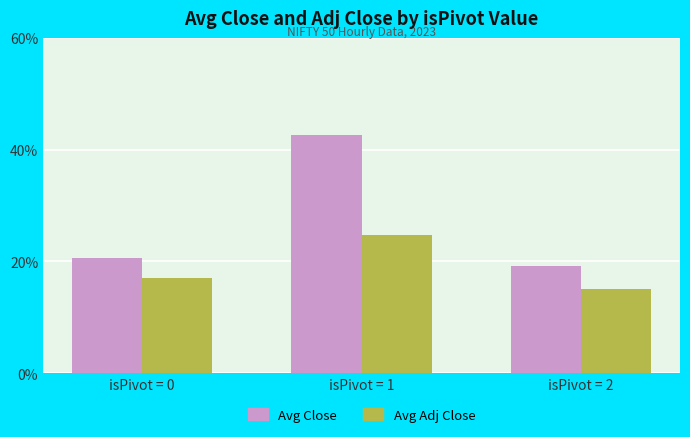

What are all the series names shown in the legend?

Avg Close, Avg Adj Close